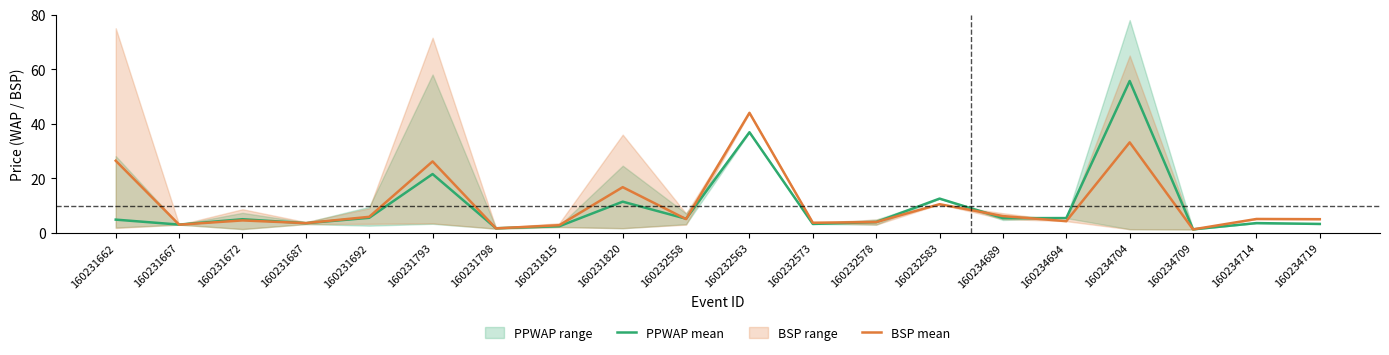

At 160231667, list the series in order from smallest to largest.

BSP mean, PPWAP mean